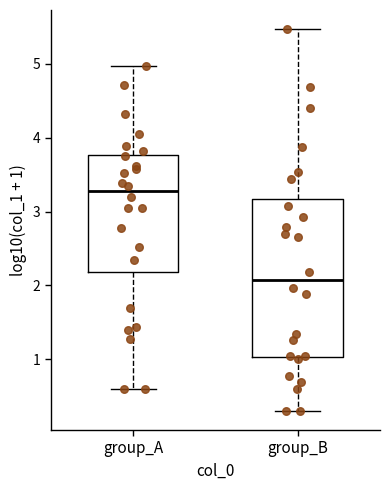

Which box has the lowest median line?

group_B